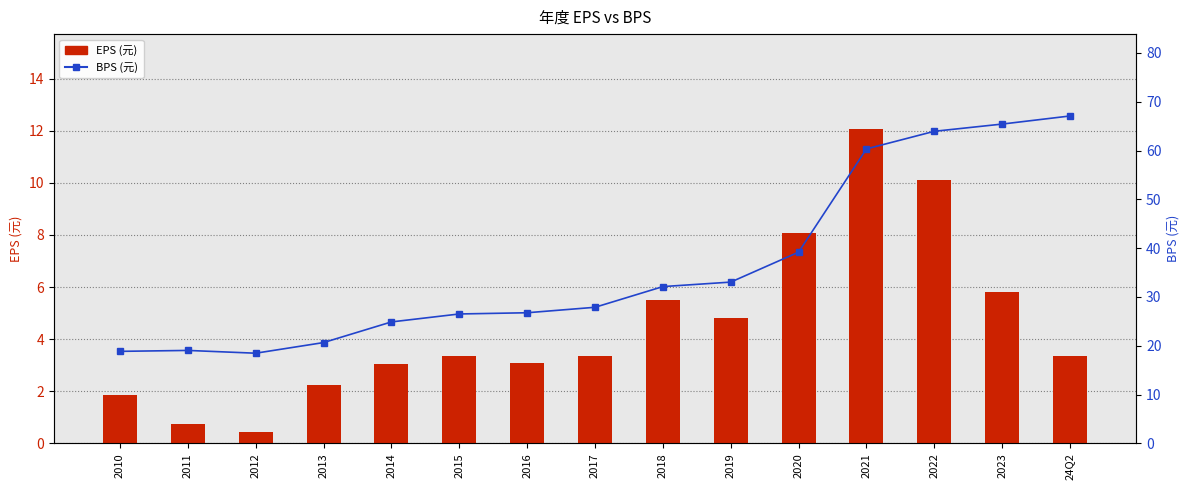

What are all the series names shown in the legend?

EPS (元), BPS (元)